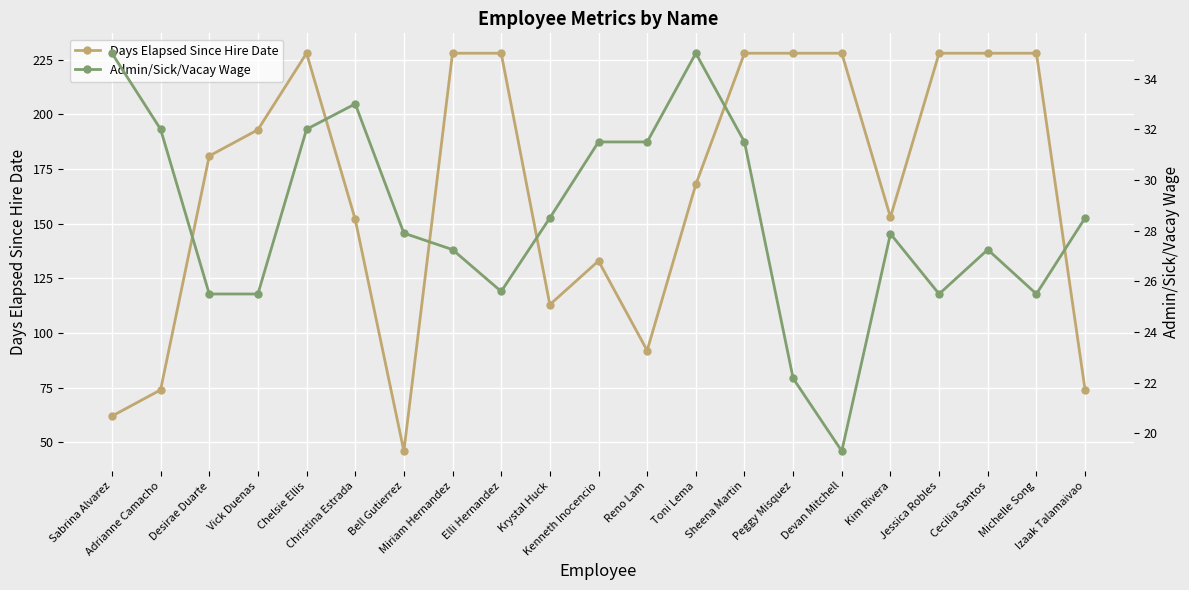

How many interior local peaks does the Admin/Sick/Vacay Wage series have?

4